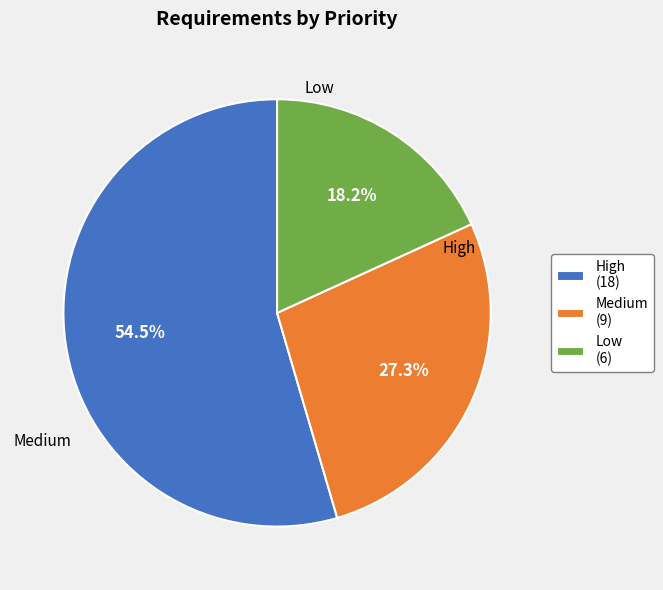

Is Low the majority of the pie?

No